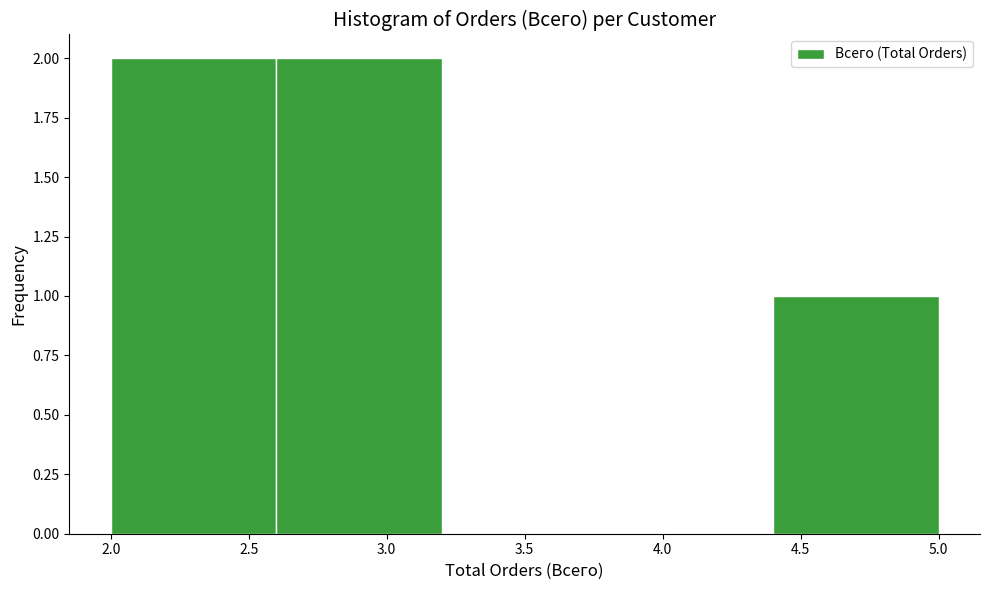

How tall is the bar that spans 2.6 to 3.2 on the x-axis? The values are not printed on the chart, so give them approximately, as read against the axis.

2